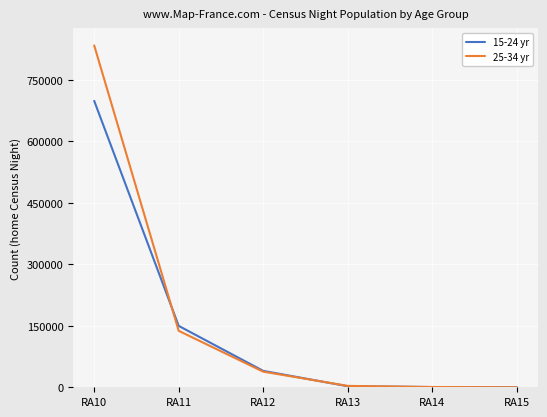

Does the chart have visible grid lines?

Yes